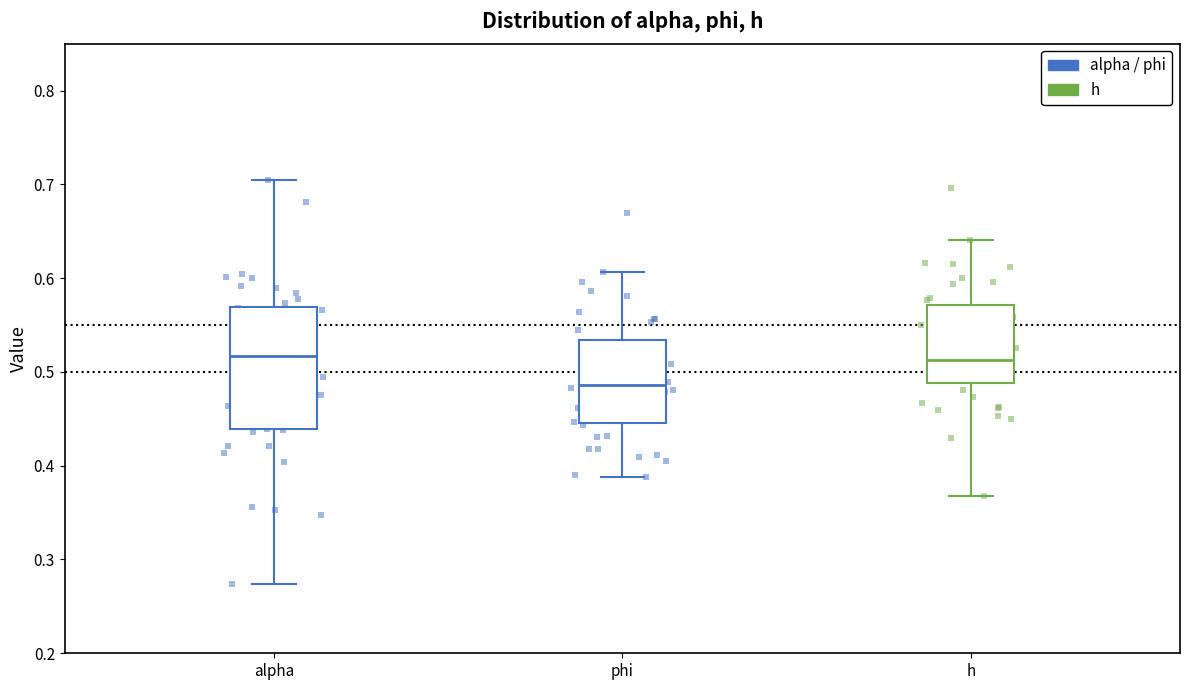

Reading left to right, read every box against the y-axis: the position of its median line, the range the box covers, and the ends of its whiskers. The values are not printed on the chart, so give them approximately, as read against the axis.

alpha: median 0.52, box 0.44 to 0.57, whiskers 0.27 to 0.70
phi: median 0.49, box 0.45 to 0.53, whiskers 0.39 to 0.61
h: median 0.51, box 0.49 to 0.57, whiskers 0.37 to 0.64